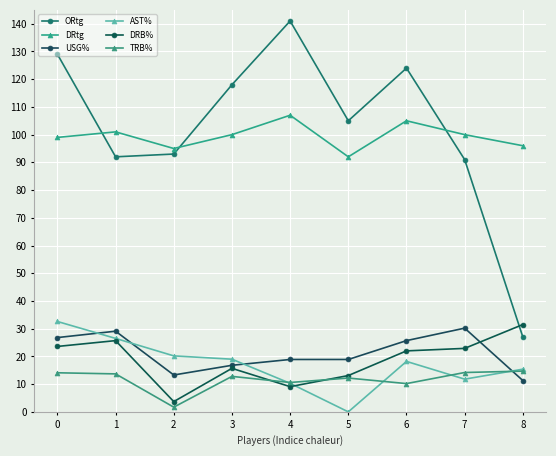

Which series has the largest range (max minus min)?

ORtg